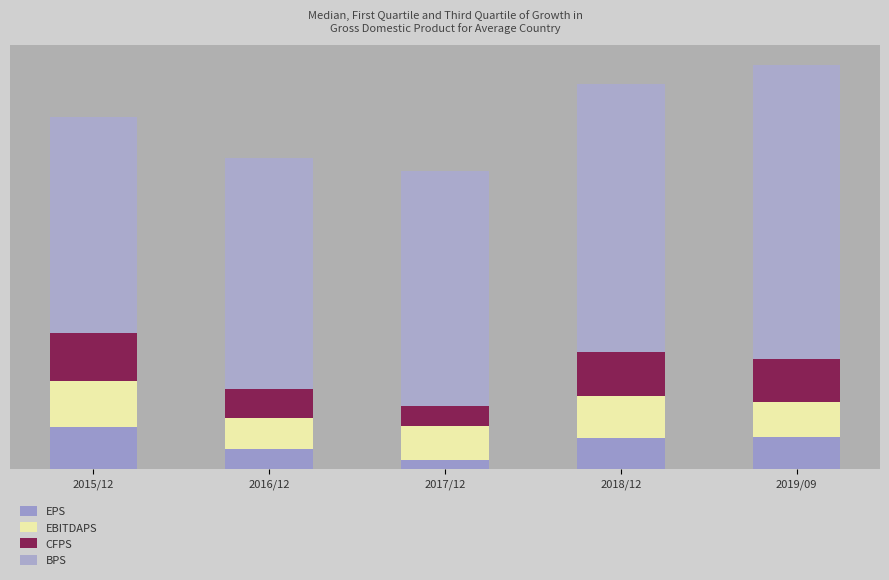

What are all the series names shown in the legend?

EPS, EBITDAPS, CFPS, BPS